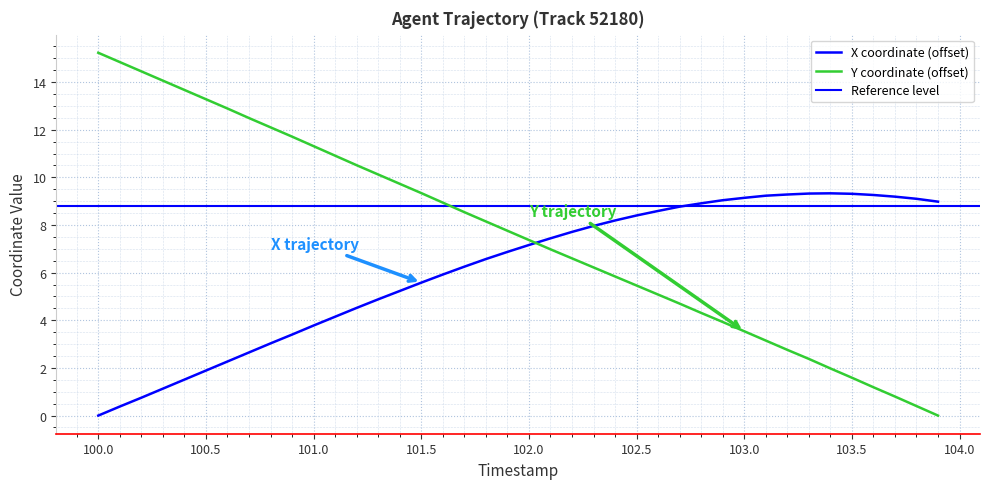

Is this an area chart (filled region under the line)?

No